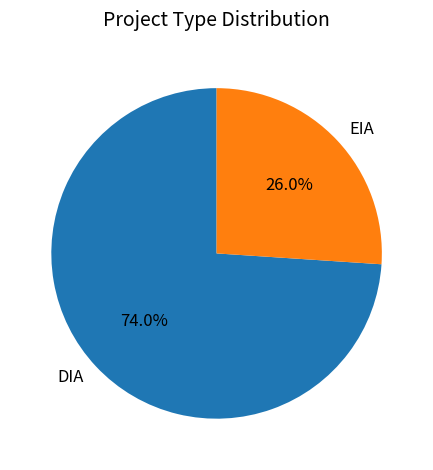

To the nearest percent, what percentage of the pie is DIA?

74%